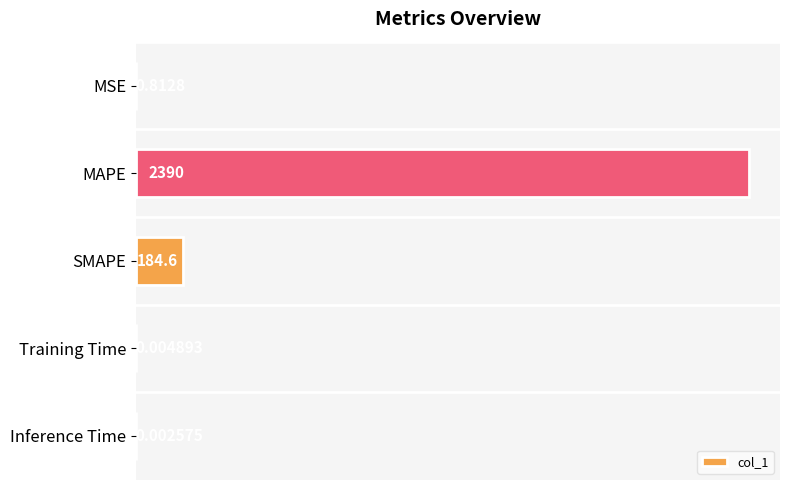

What is the sum of all values?

2575.8